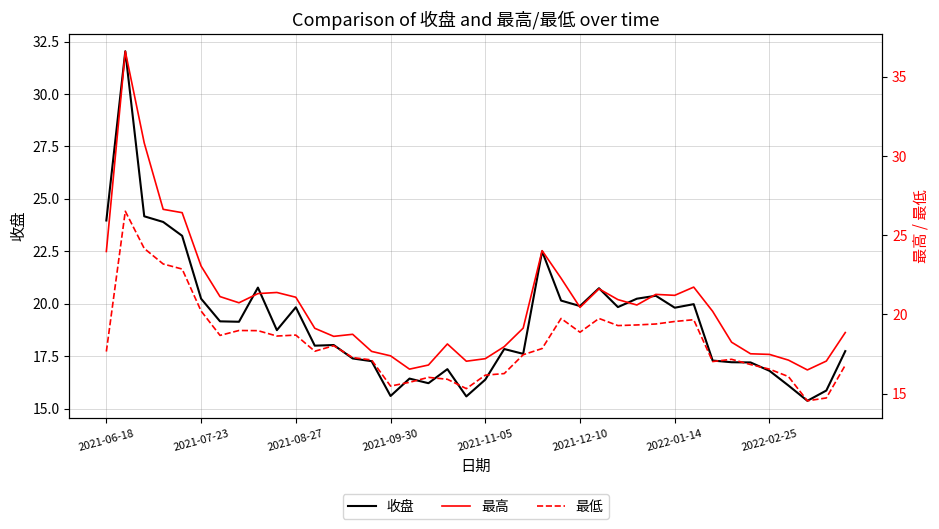

What is the difference between the maximum and second lowest values in the 收盘 series?

16.5